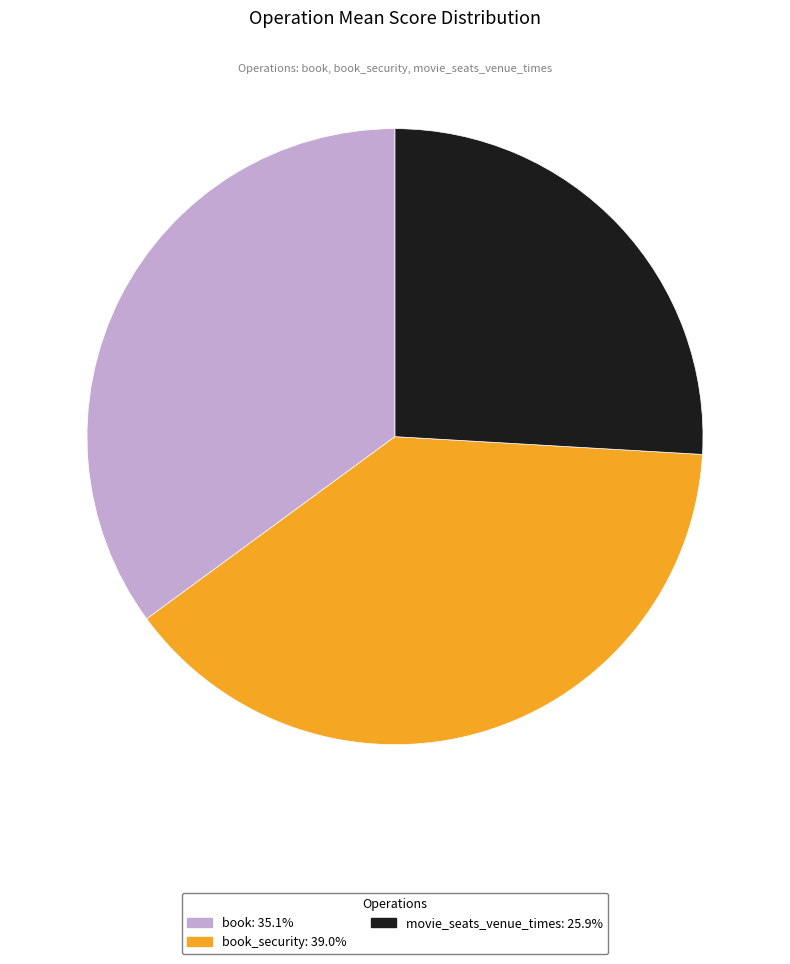

Is there any slice that represents more than half of the pie?

No